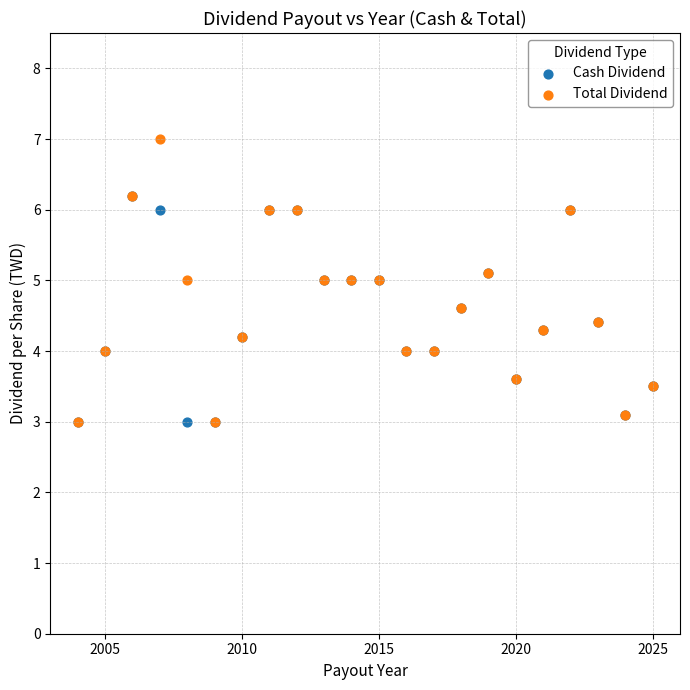

What are all the series names shown in the legend?

Cash Dividend, Total Dividend